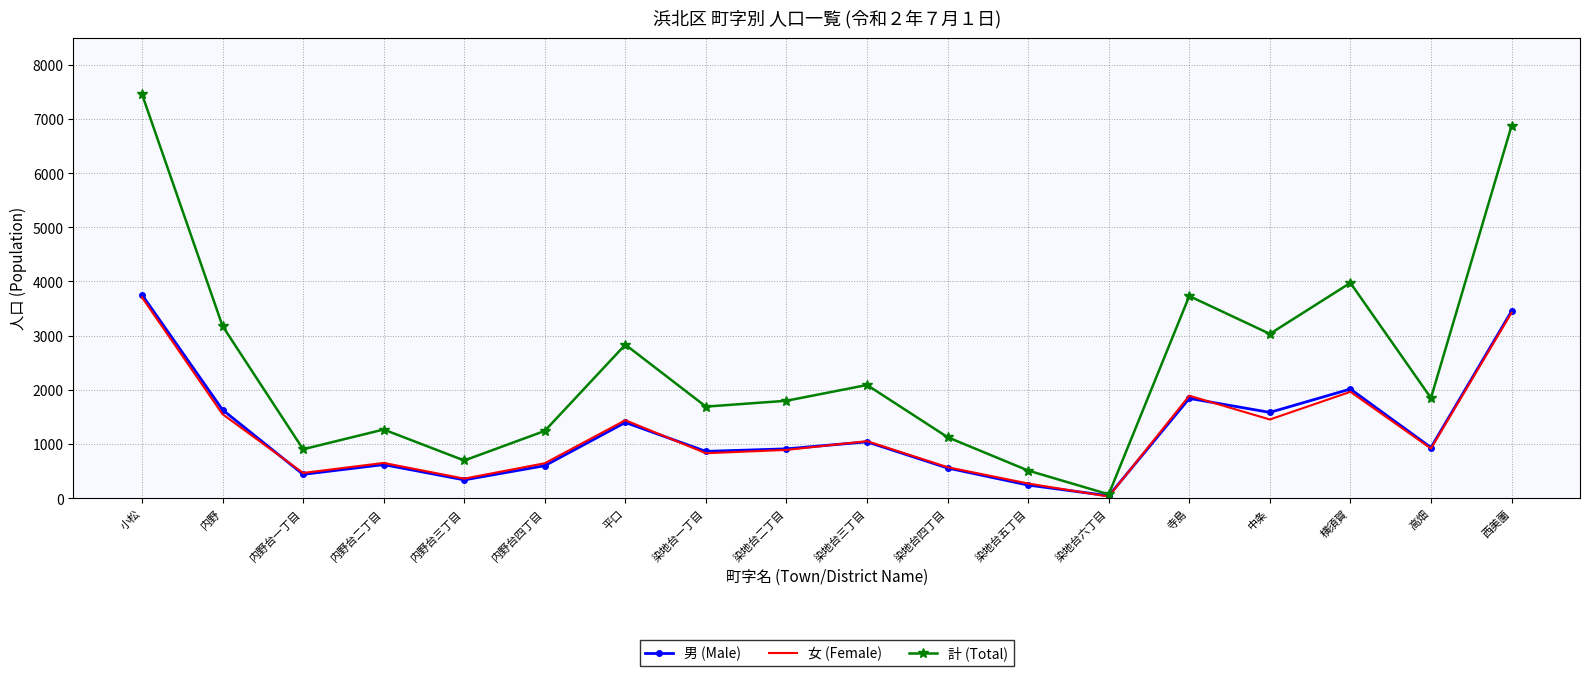

At which category does 女 (Female) reach its first local peak?

内野台二丁目